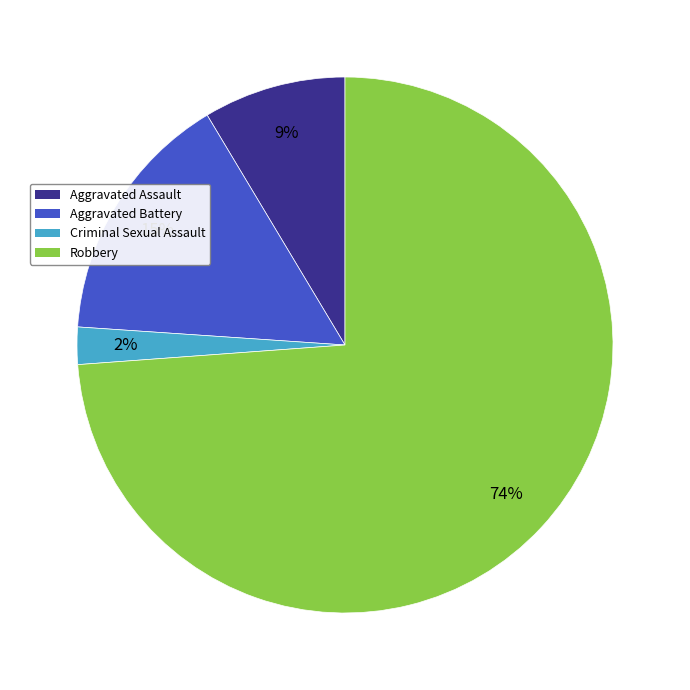

To the nearest percent, what is the average slice percentage?

25%